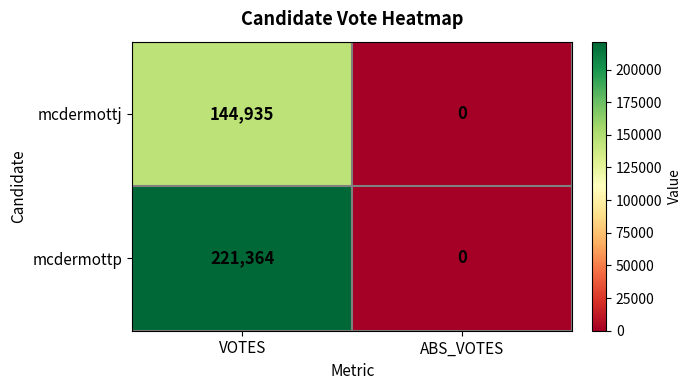

What is the difference between the highest and lowest values at VOTES?

76429